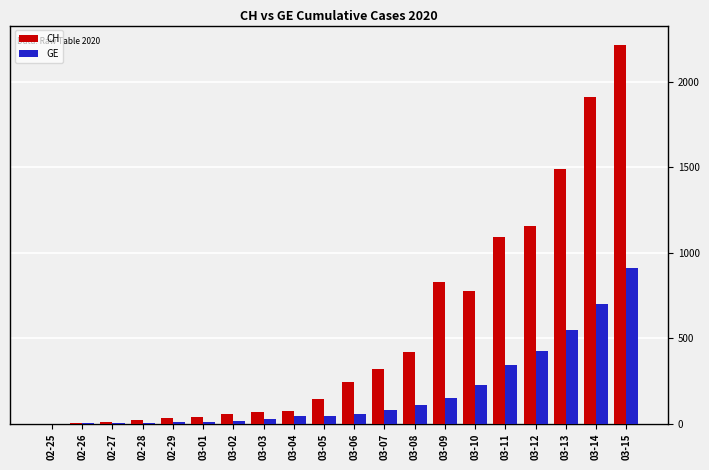

How many groups of bars are there?

20